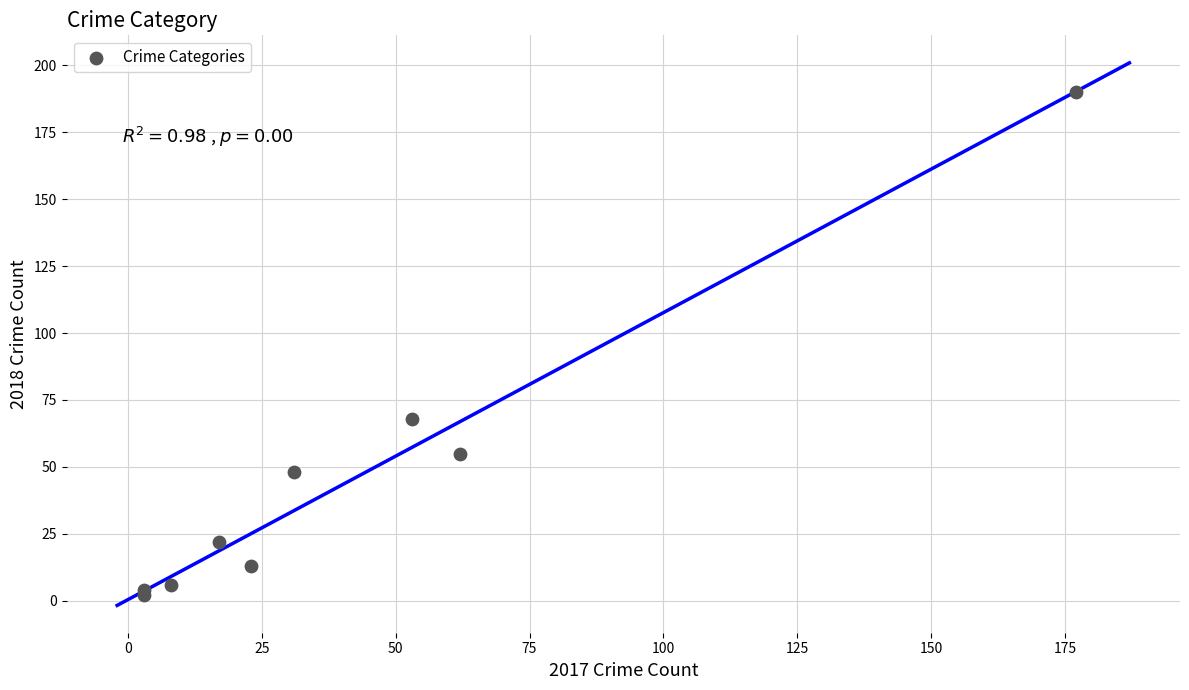

What Y value in the scatter plot is closest to 96?

68